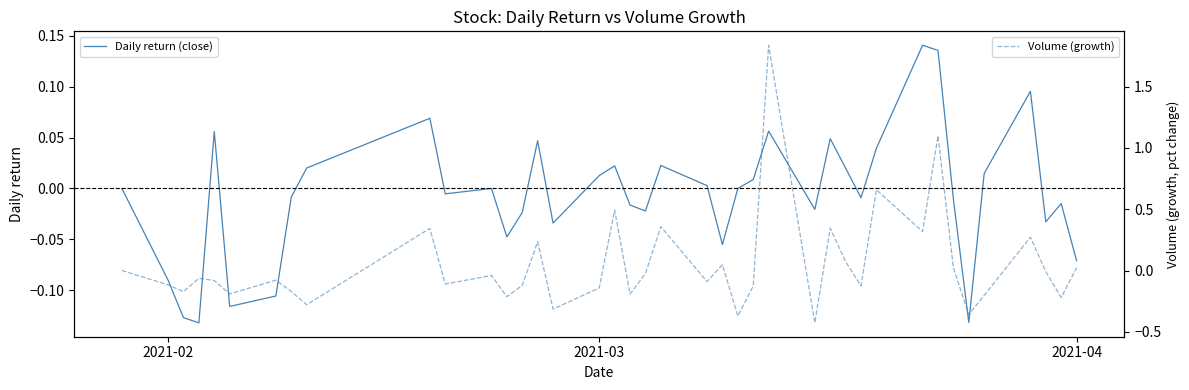

What are all the series names shown in the legend?

Daily return (close), Volume (growth)